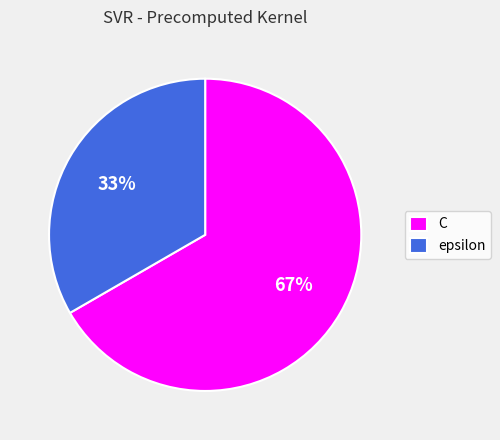

Rank the categories by value from lowest to highest.

epsilon, C